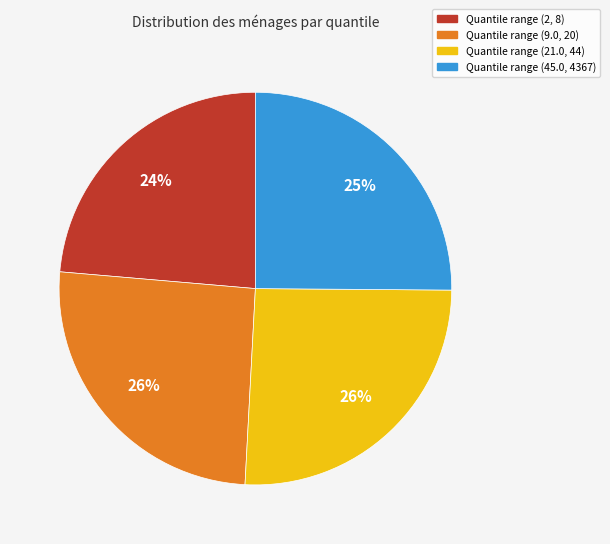

To the nearest percent, what is the average slice percentage?

25%